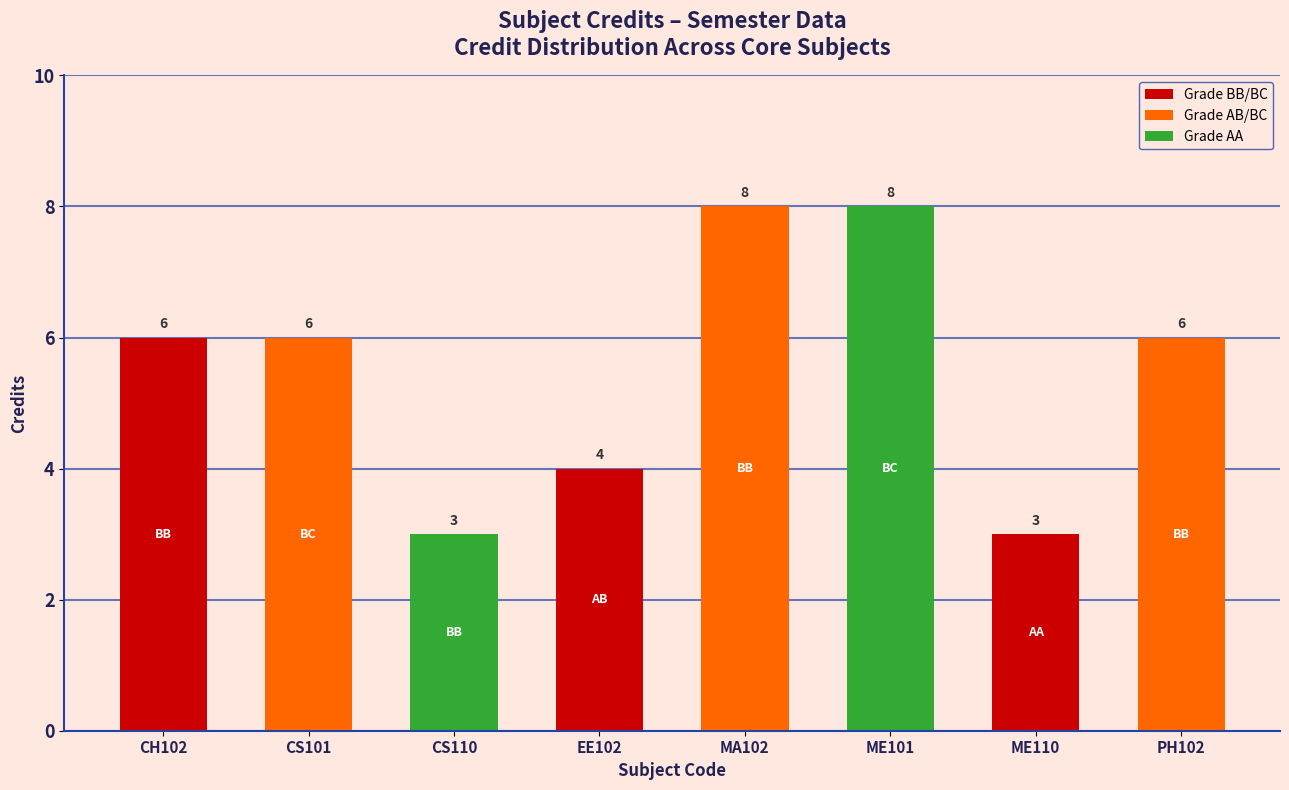

Are the bars grouped side by side (vs. stacked)?

No